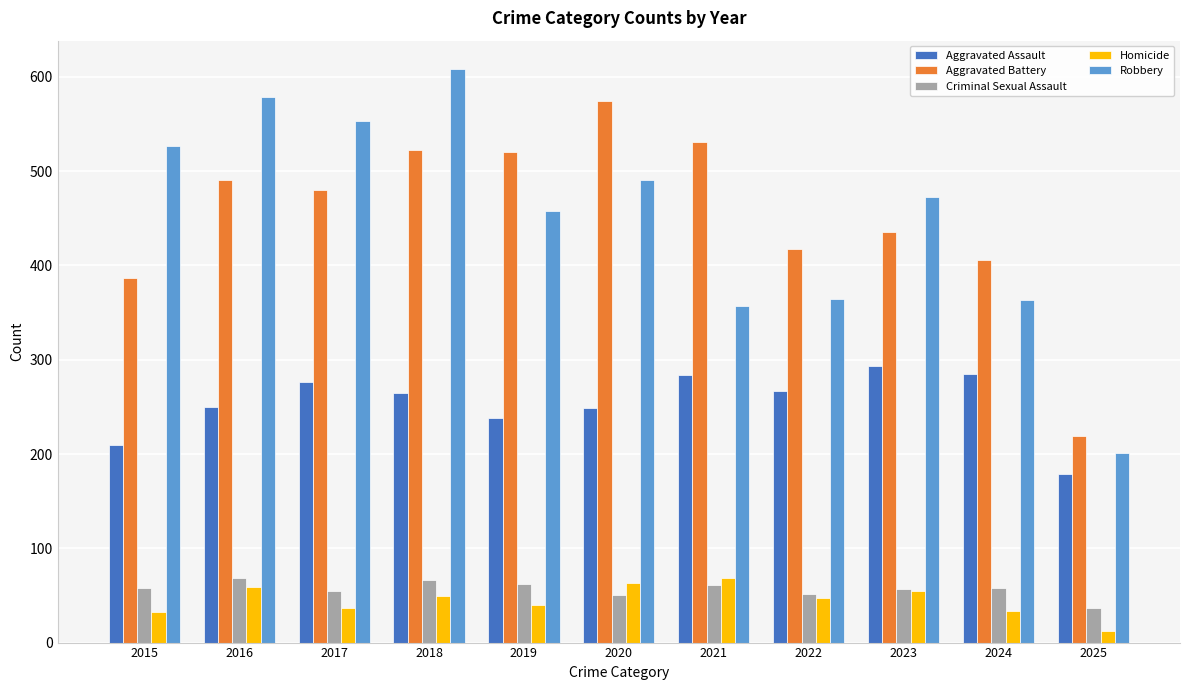

How many values in the Homicide series are below 47?

5